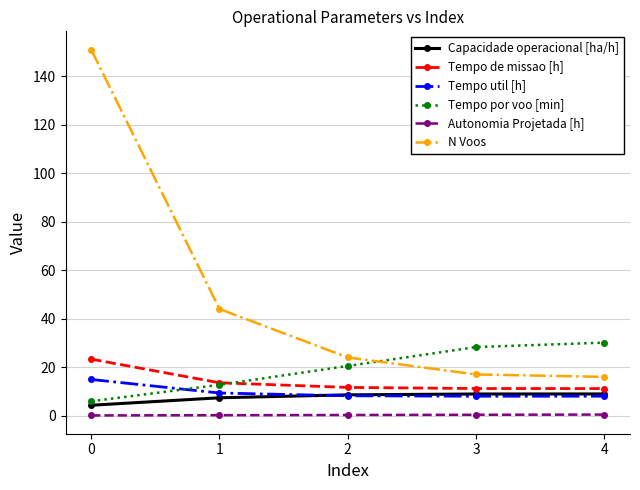

True or false: Capacidade operacional [ha/h] and N Voos intersect in this chart.

False